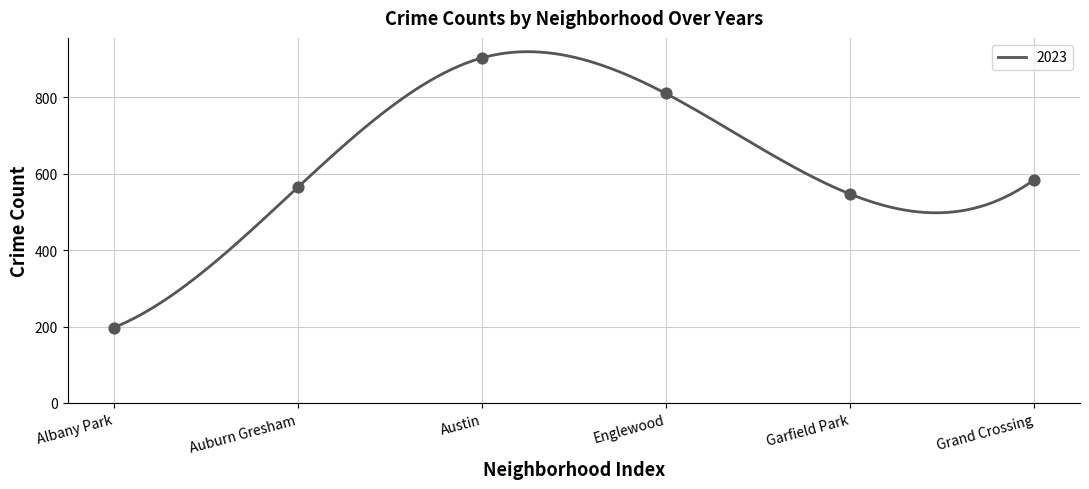

What is the lowest value of the 2023 series?

197.0